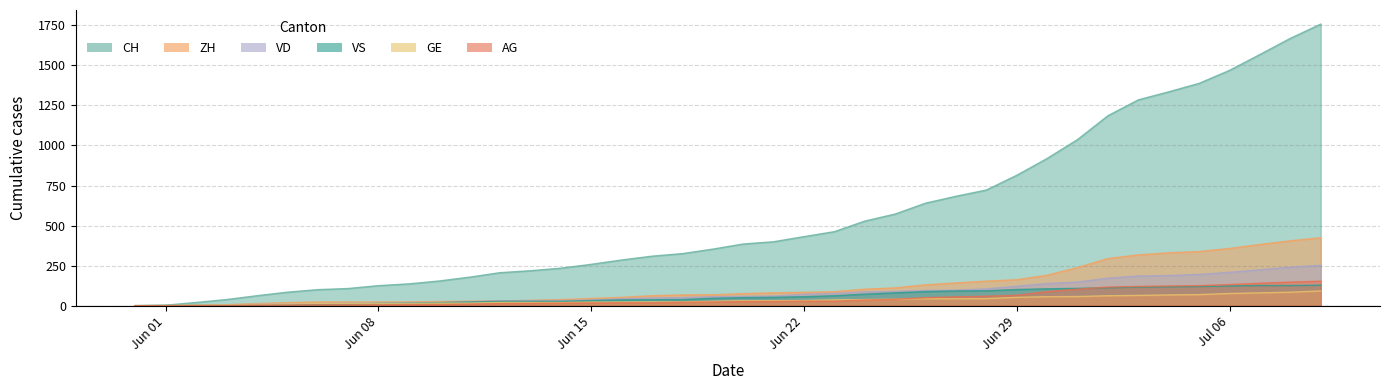

What are all the series names shown in the legend?

CH, ZH, VD, VS, GE, AG